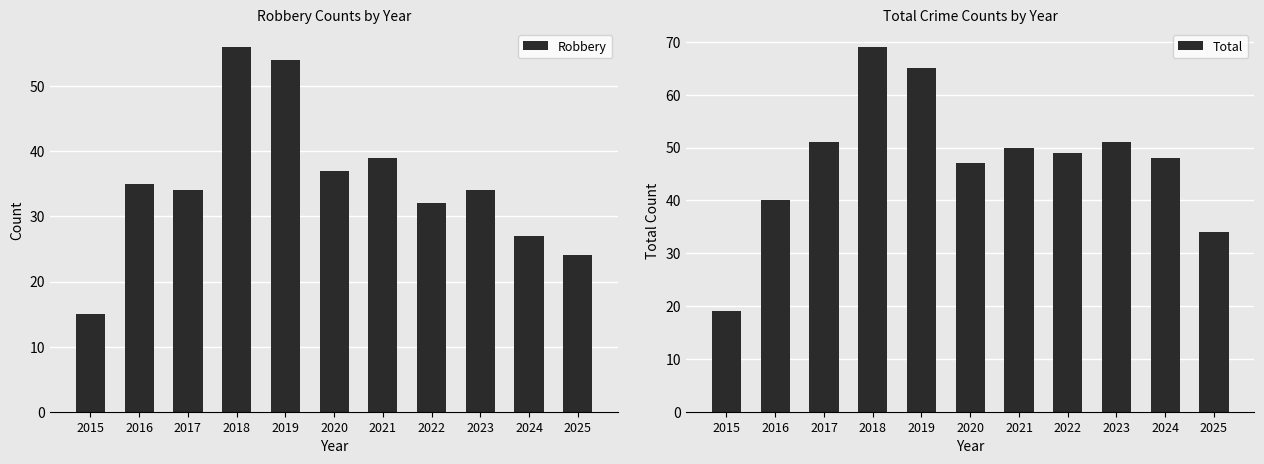

What is the average value of the Total series?

48